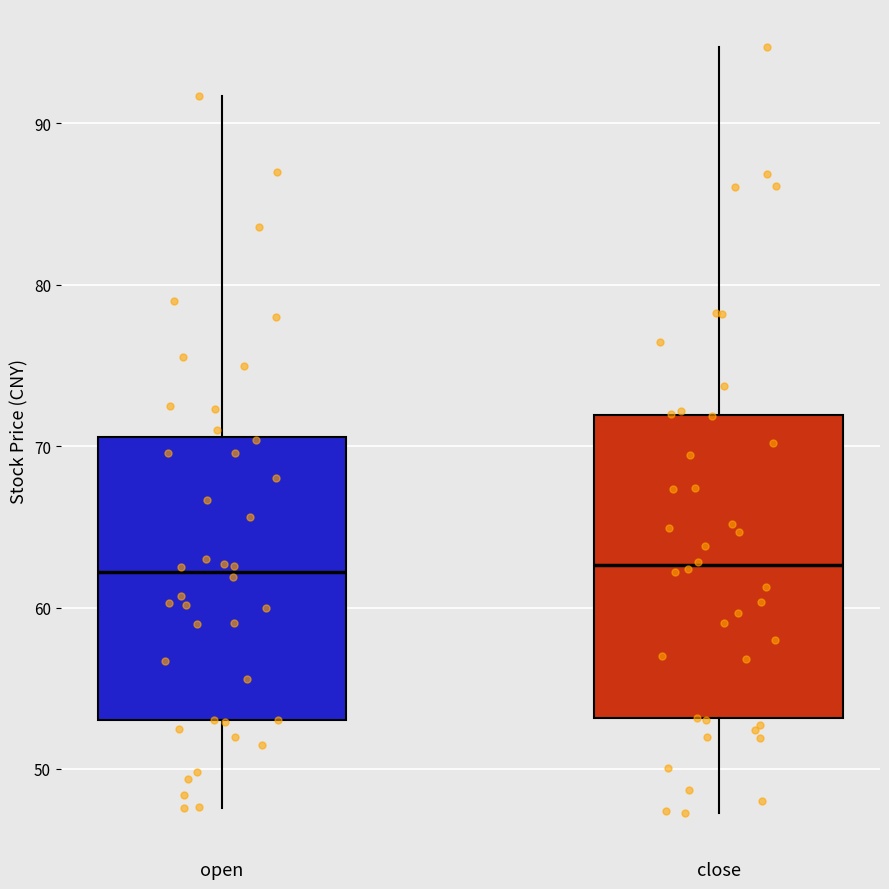

Which box is the tallest, from its lower edge to its upper edge?

close